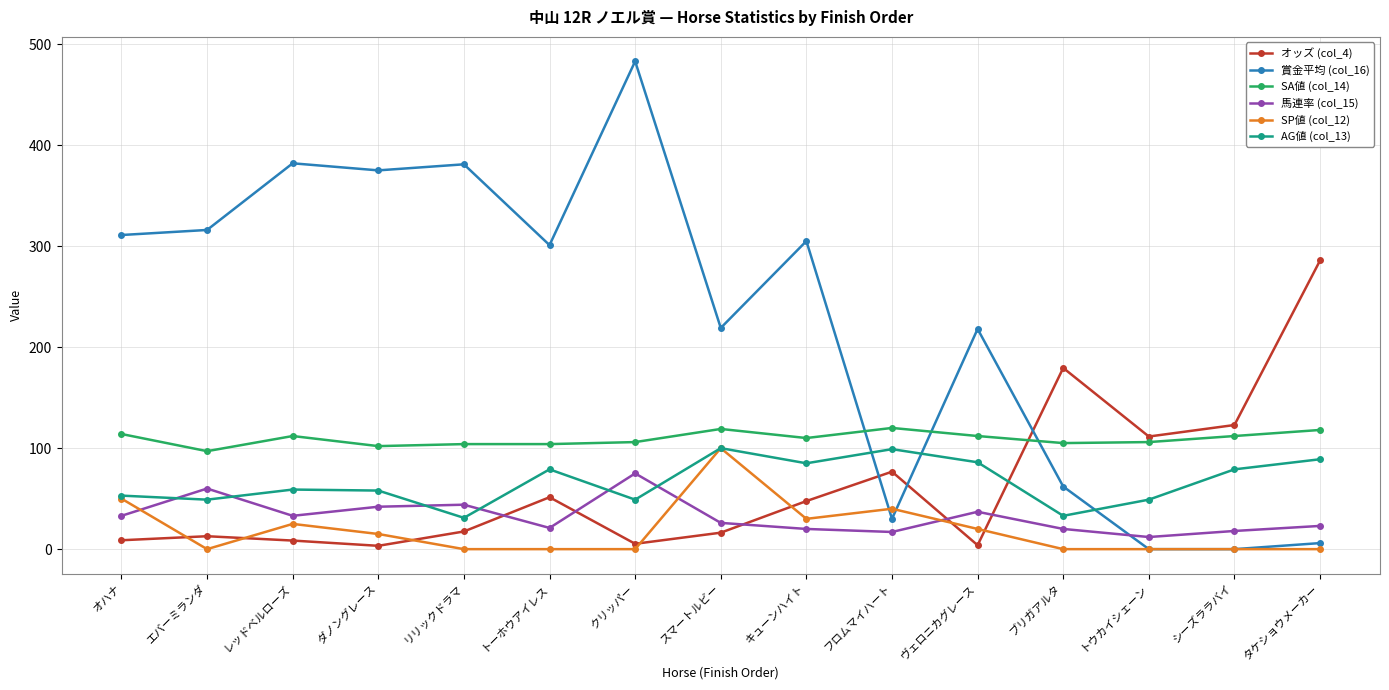

Which series has the widest spread of values?

賞金平均 (col_16)